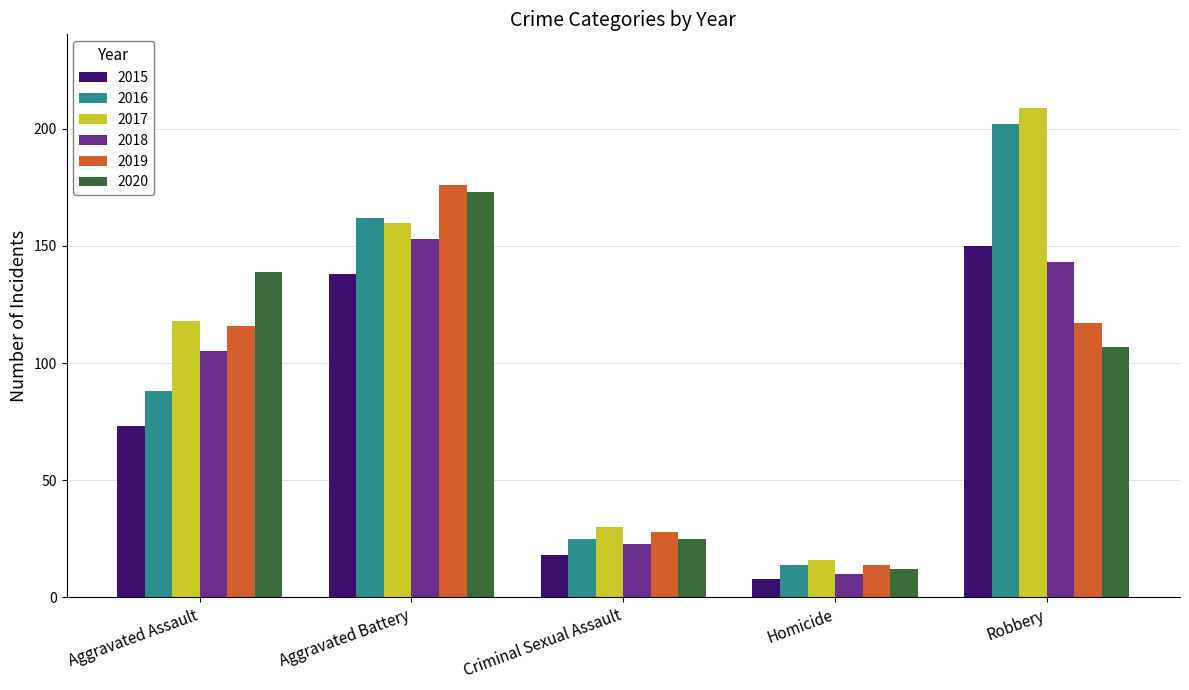

Reading right to left, list all the values displayed in this chart.

2015: 150	8	18	138	73
2016: 202	14	25	162	88
2017: 209	16	30	160	118
2018: 143	10	23	153	105
2019: 117	14	28	176	116
2020: 107	12	25	173	139